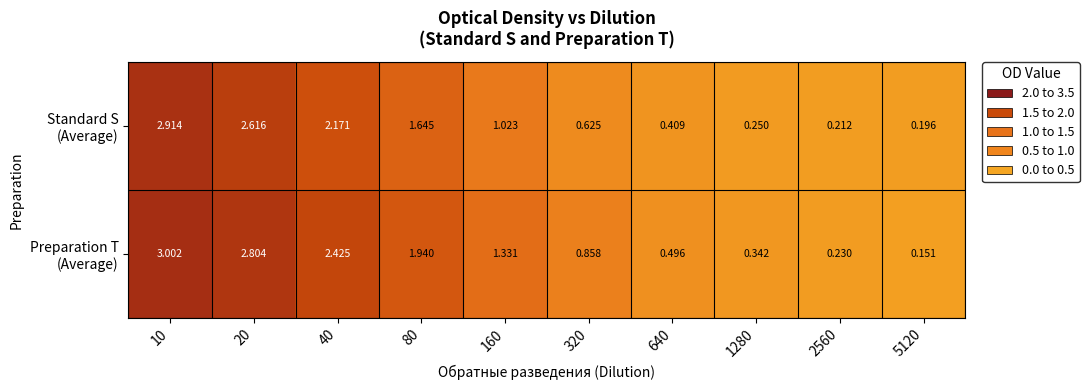

At how many categories does at least one series exceed 0?

10